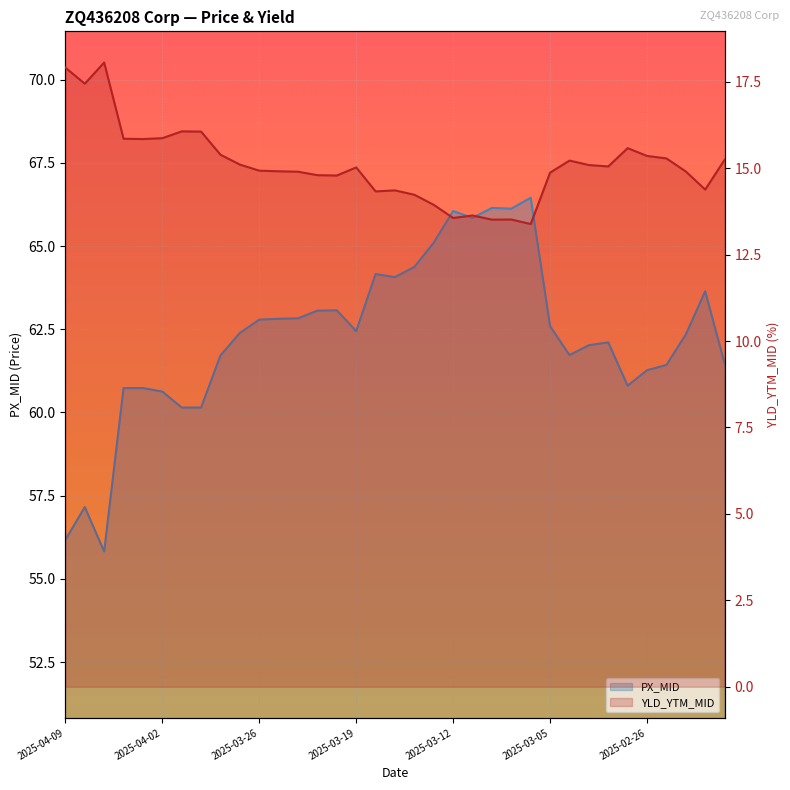

What is the sum of all YLD_YTM_MID values?

528.4